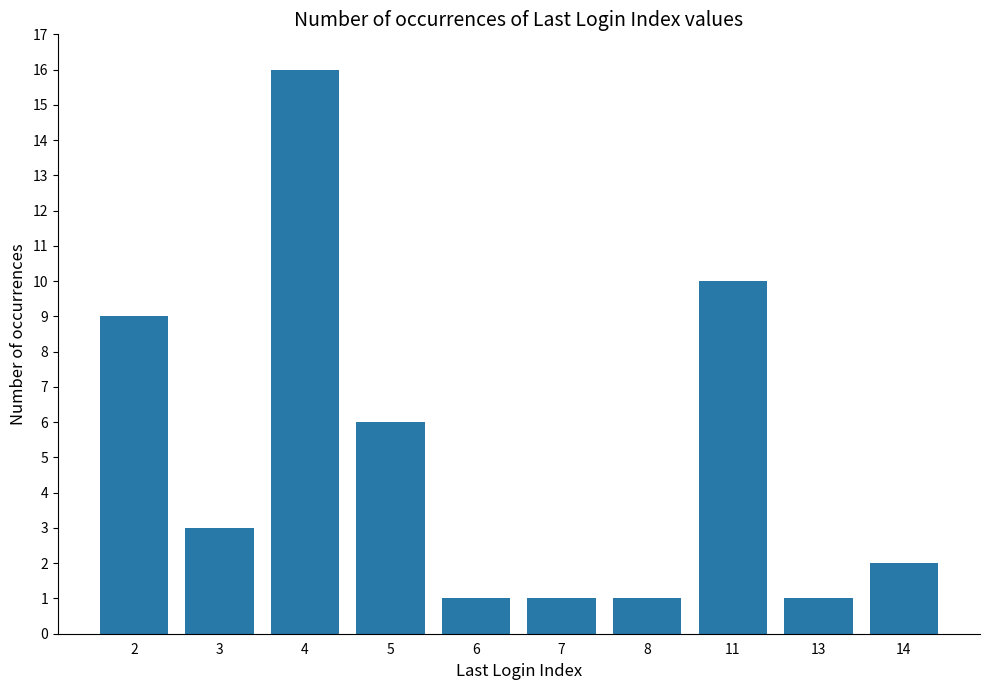

What is the sum of the values at 8 and 4?

17